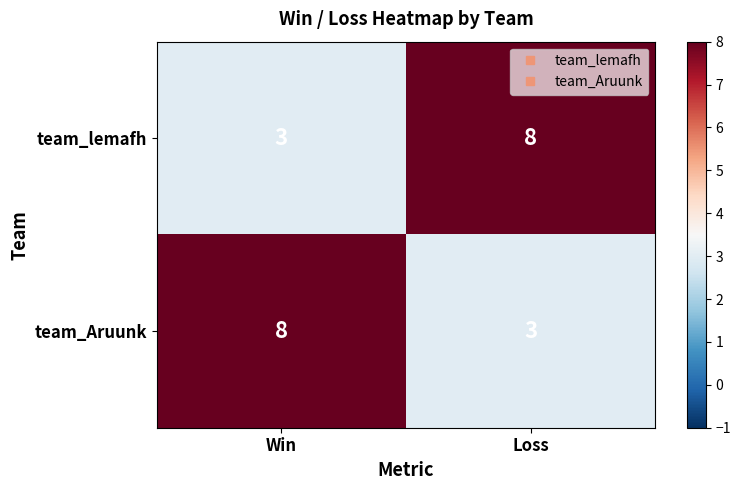

What is the total value across all series at Loss?

11